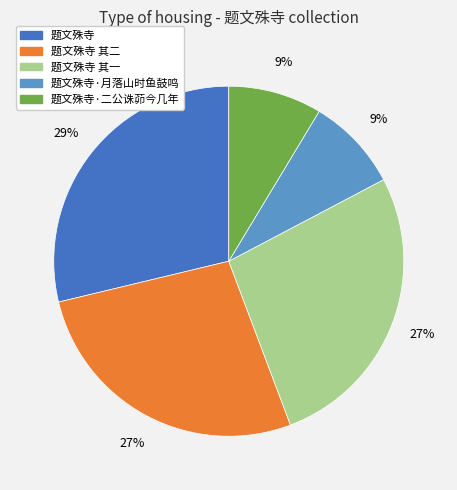

Does any single category account for the majority?

No